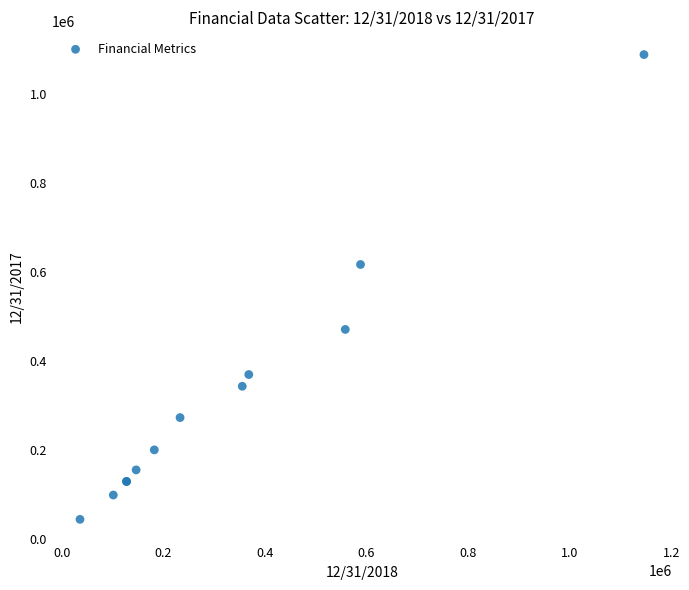

What Y value in the scatter plot is closest to 567085?

617563